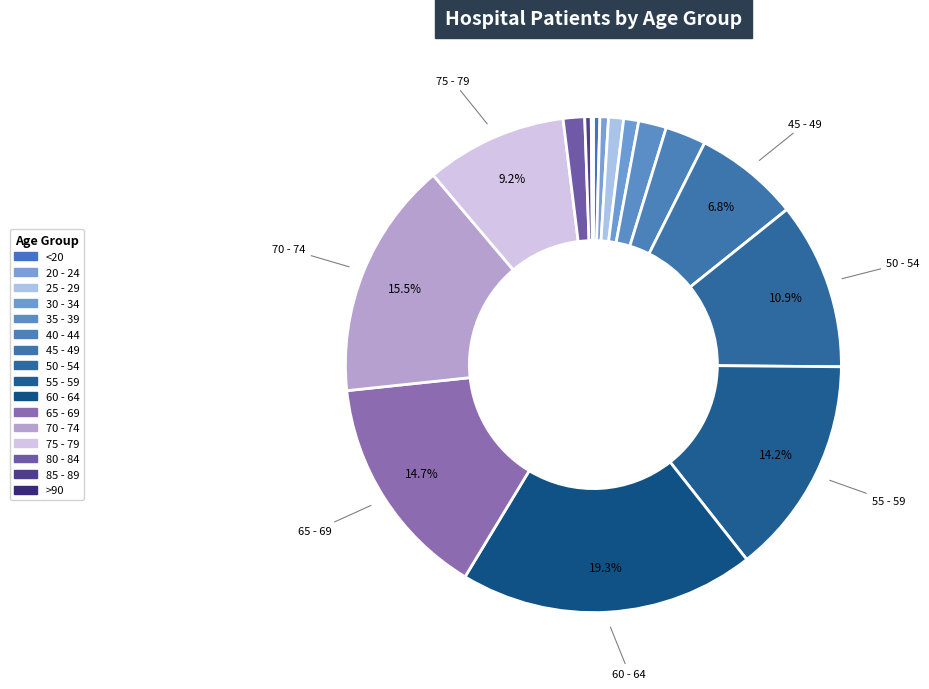

Approximately how many times larger is the value at 60 - 64 compared to 55 - 59?

1.4